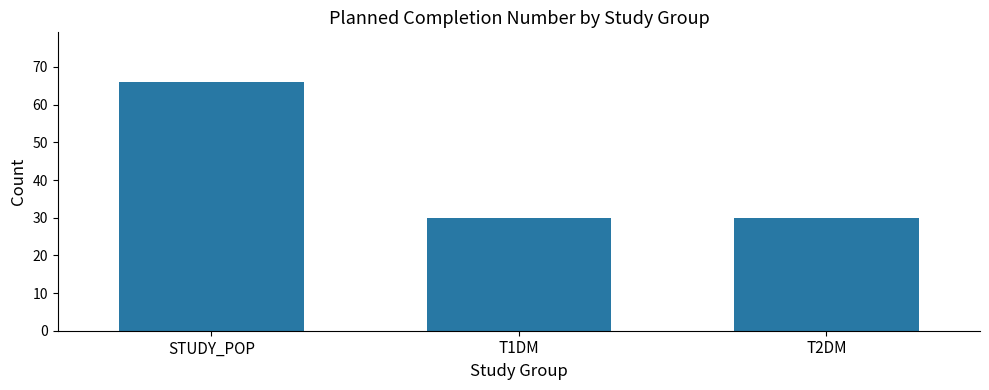

What is the average value?

42